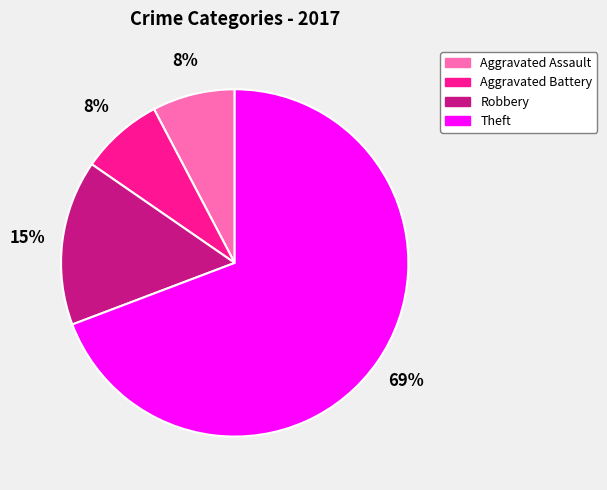

Which category has the biggest portion of the pie?

Theft